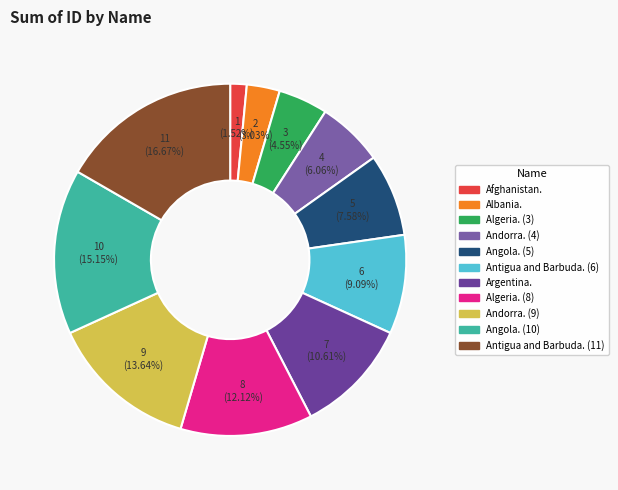

How many segments does this pie chart have?

11